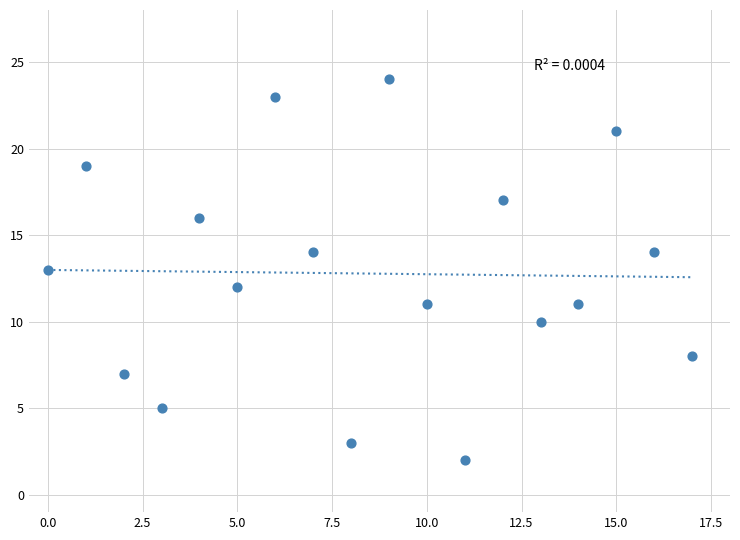

How many points are shown in the scatter plot?

18